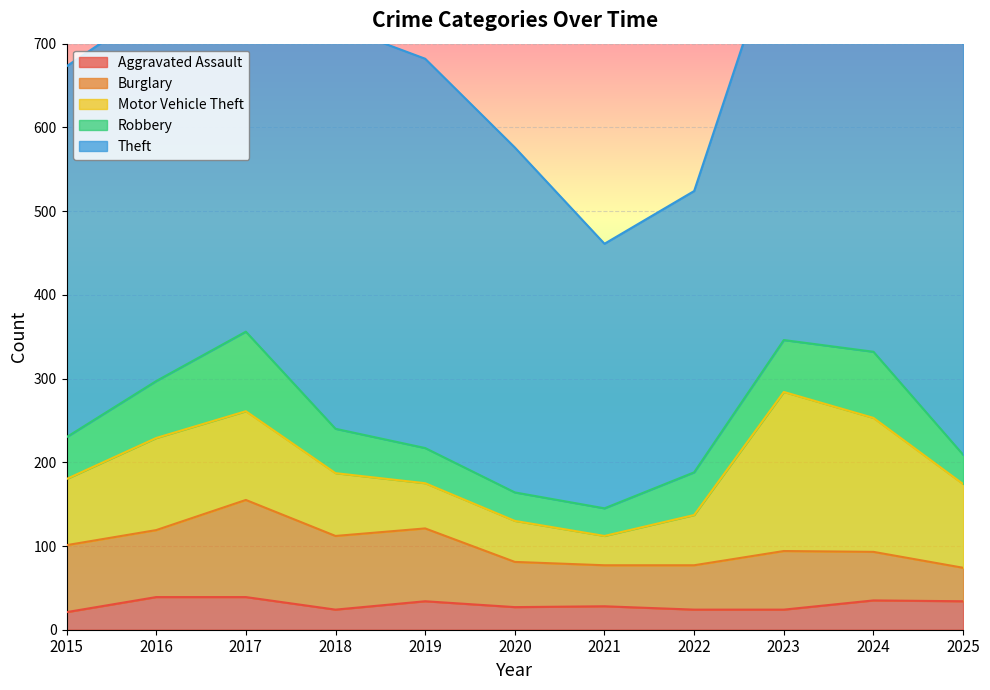

What is the total value across all series at 2017?

832